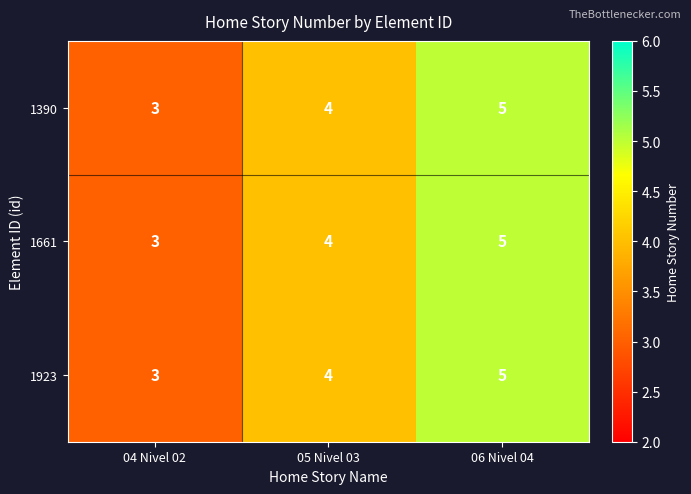

What is the sum of the 1390 values at 05 Nivel 03 and 06 Nivel 04?

9